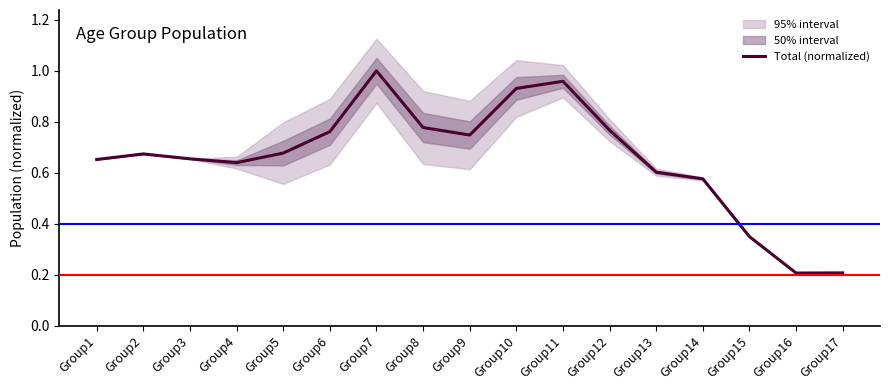

What is the sum of all values?

11.2